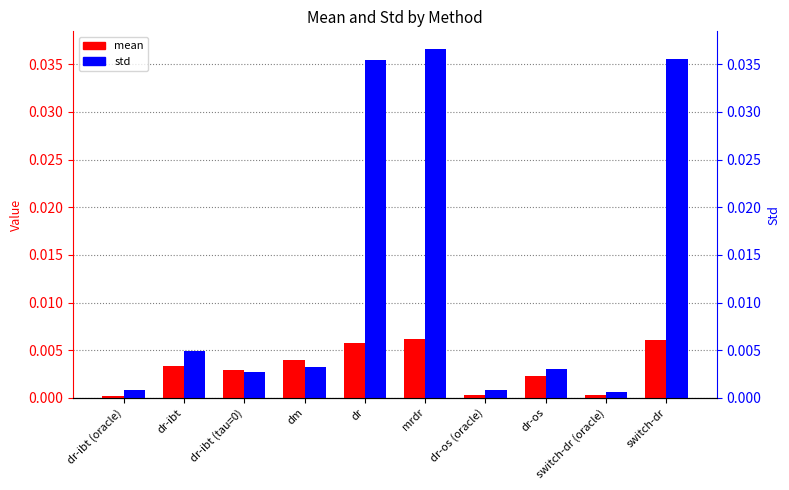

The value of std at switch-dr (oracle) is 0.0. True or false?

False